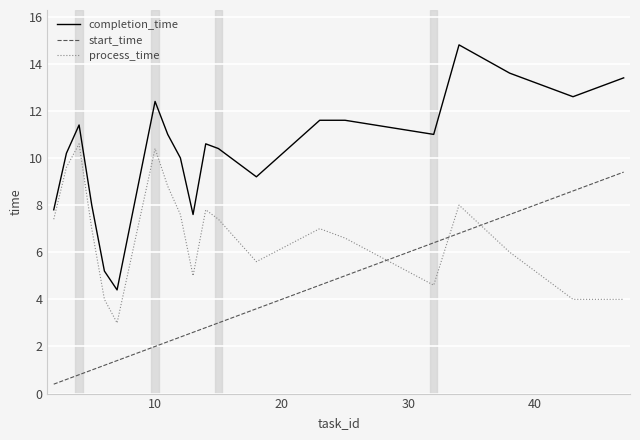

Reading left to right, what are all the values shown in this chart?

completion_time: 7.8	10.2	11.4	8.0	5.2	4.4	12.4	11.0	10.0	7.6	10.6	10.4	9.2	11.6	11.6	11.0	14.8	13.6	12.6	13.4
start_time: 0.4	0.6	0.8	1.0	1.2	1.4	2.0	2.2	2.4	2.6	2.8	3.0	3.6	4.6	5.0	6.4	6.8	7.6	8.6	9.4
process_time: 7.4	9.6	10.6	7.0	4.0	3.0	10.4	8.8	7.6	5.0	7.8	7.4	5.6	7.0	6.6	4.6	8.0	6.0	4.0	4.0